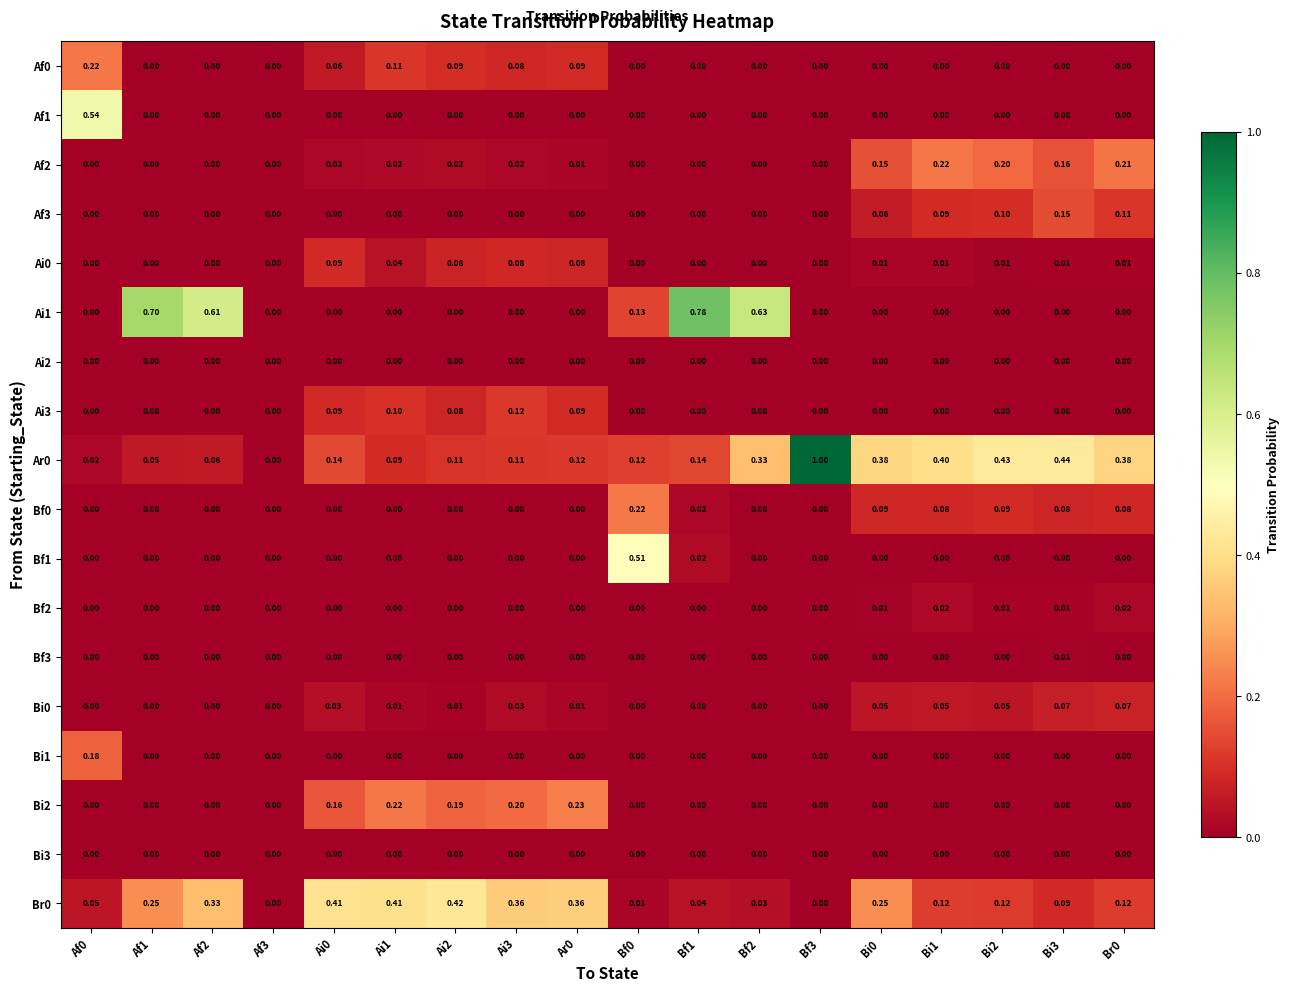

What is the total value across all series at Bi0?

1.0